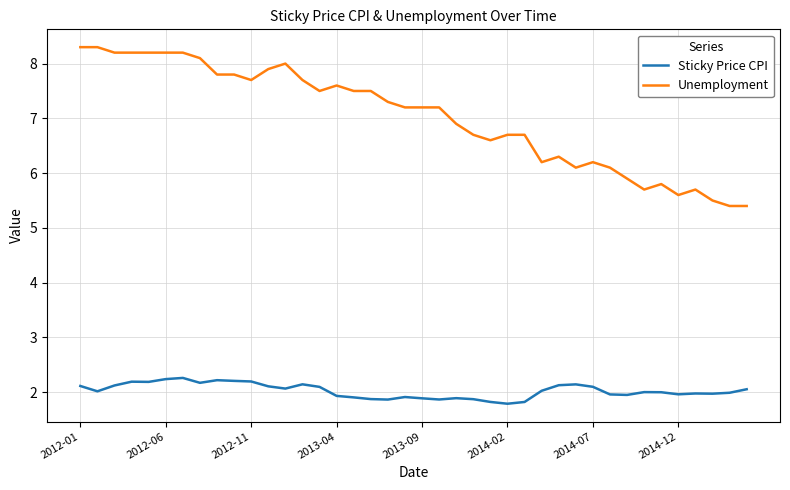

Which series has the largest total across all categories?

Unemployment